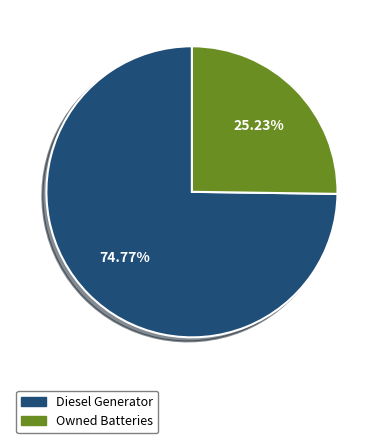

Count the number of slices in the pie.

2